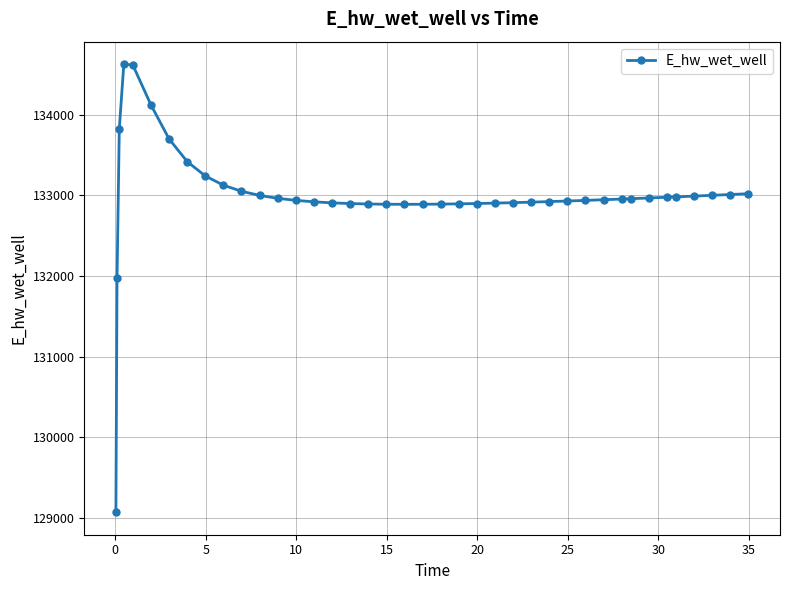

How many values are below 132954?

20